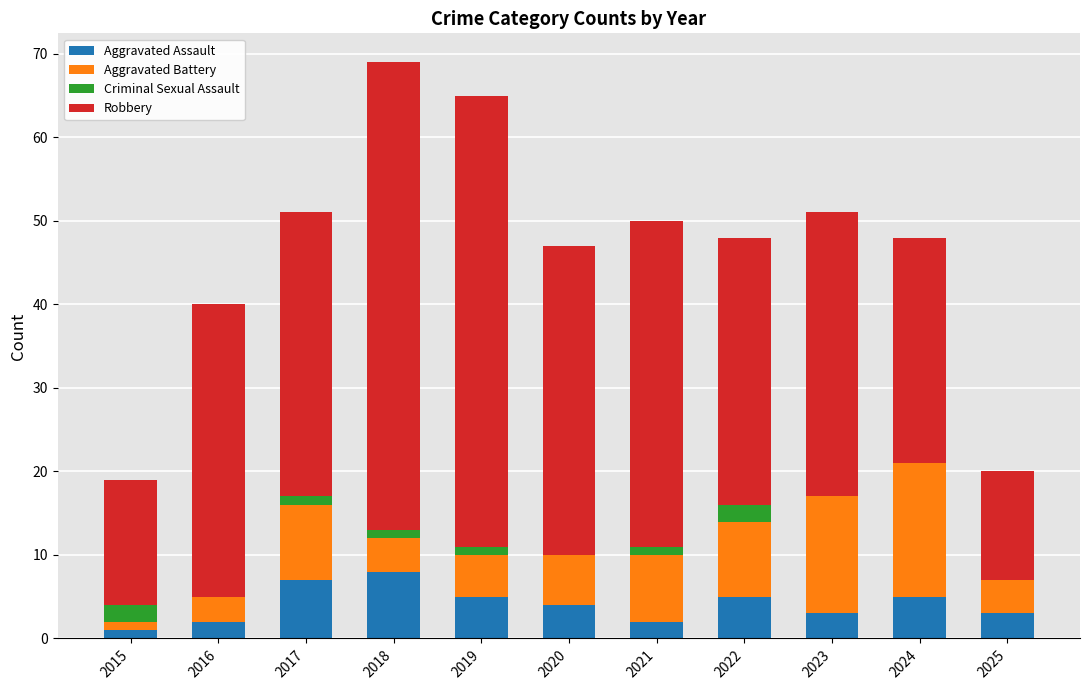

What is the sum of all Aggravated Assault values?

45